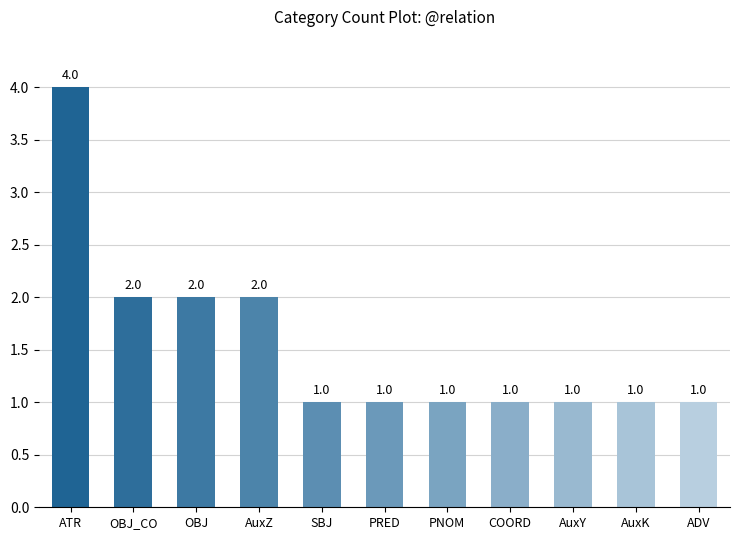

The chart shows a value of 1 at PRED. True or false?

True